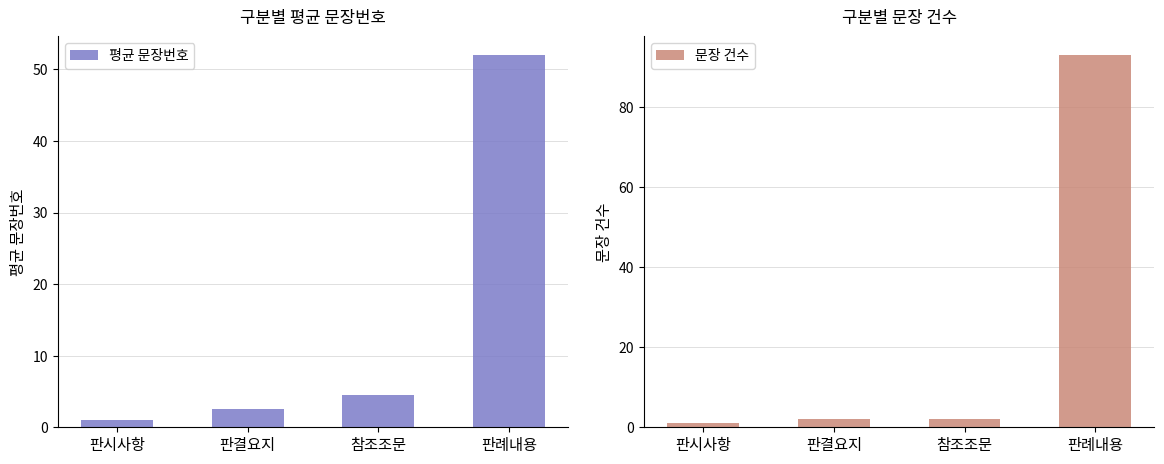

At how many categories does at least one series exceed 74?

1